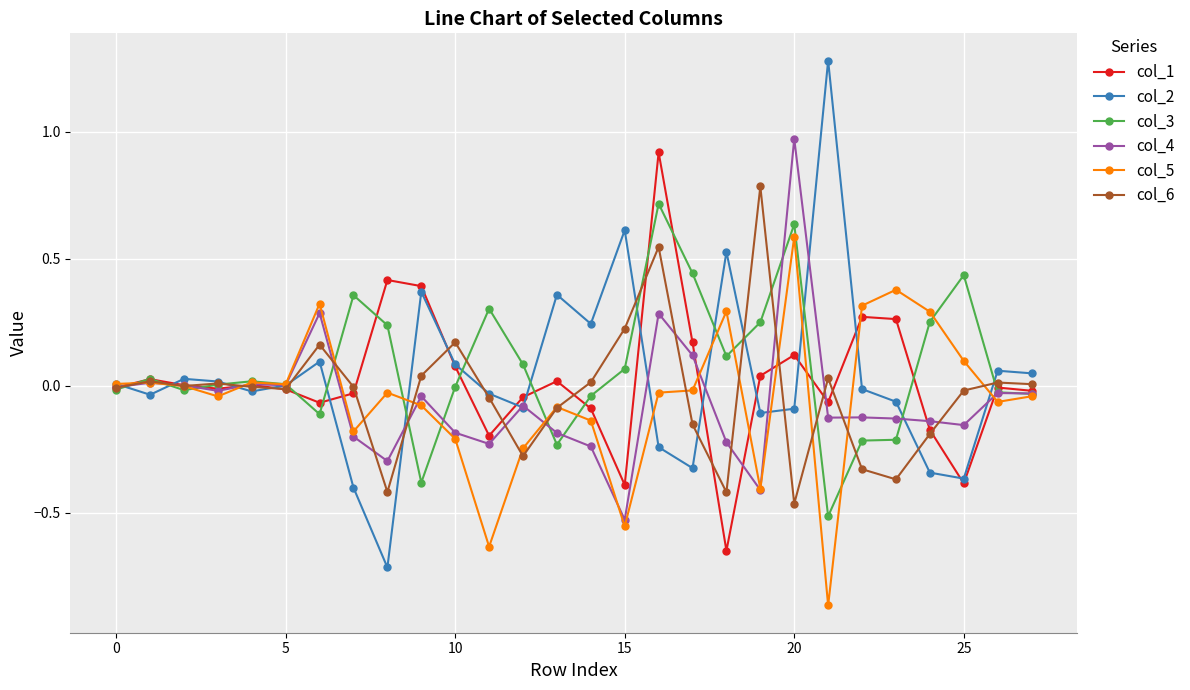

Which series has the largest range (max minus min)?

col_2